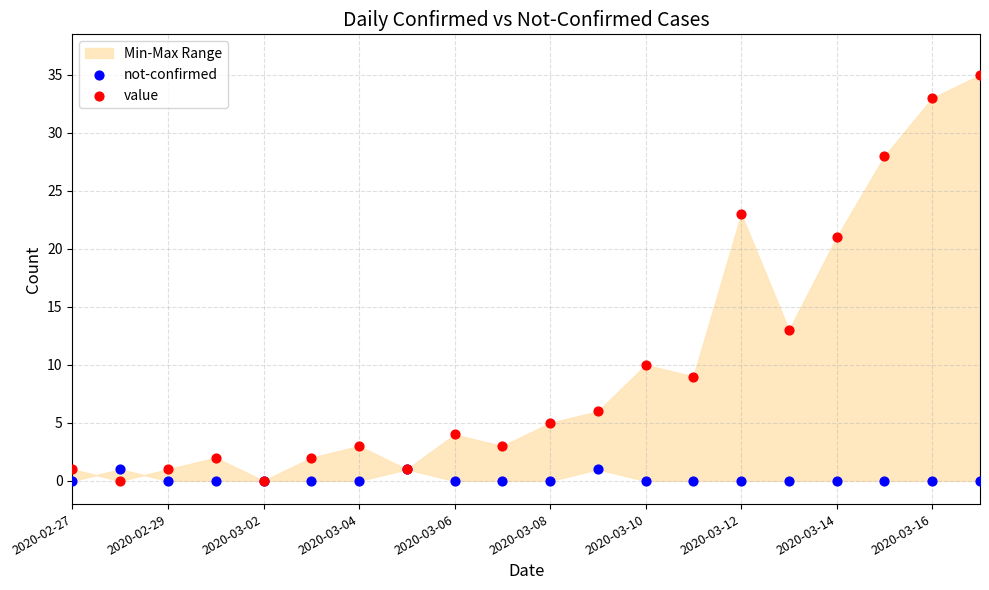

Which series contains the highest Y value?

value